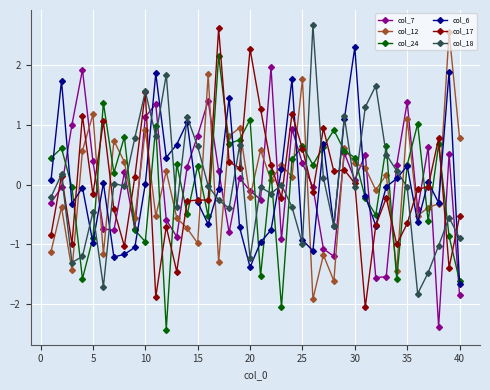

True or false: col_6 and col_7 cross at least once.

True